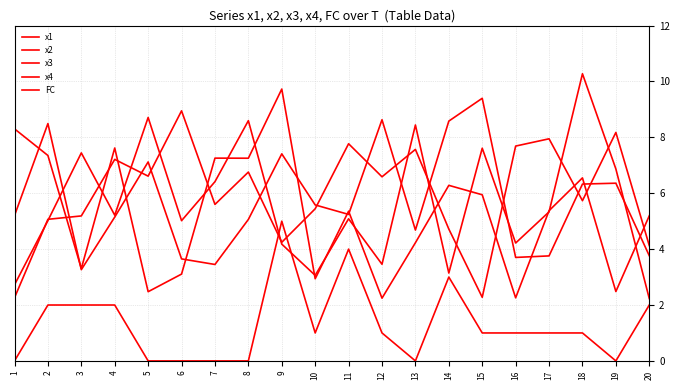

List the labels in order of x2 value, smallest first.

12, 16, 5, 19, 10, 6, 3, 13, 20, 11, 17, 15, 14, 18, 8, 7, 2, 4, 1, 9